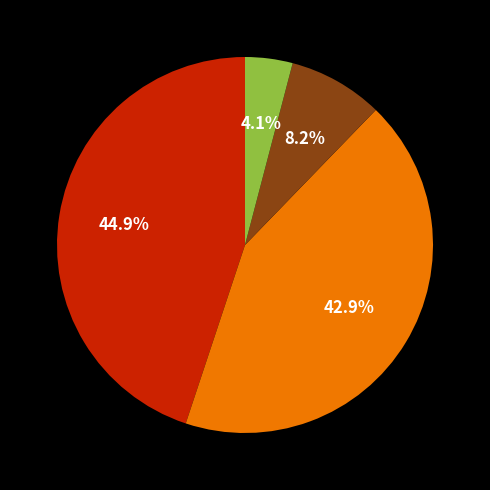

Does any single category account for the majority?

No